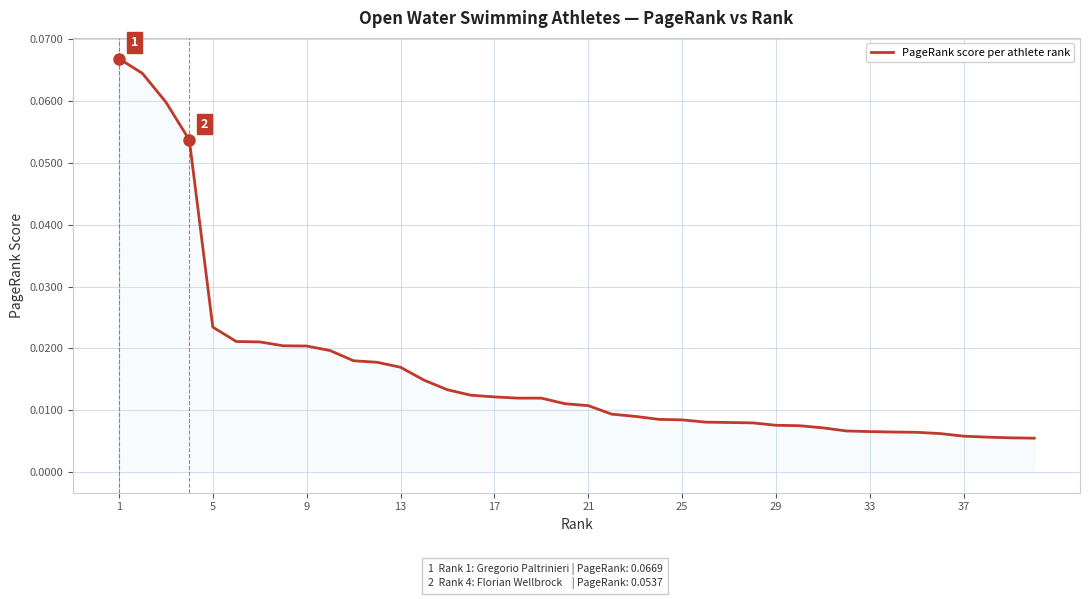

What is the difference between the maximum and minimum values?

0.1